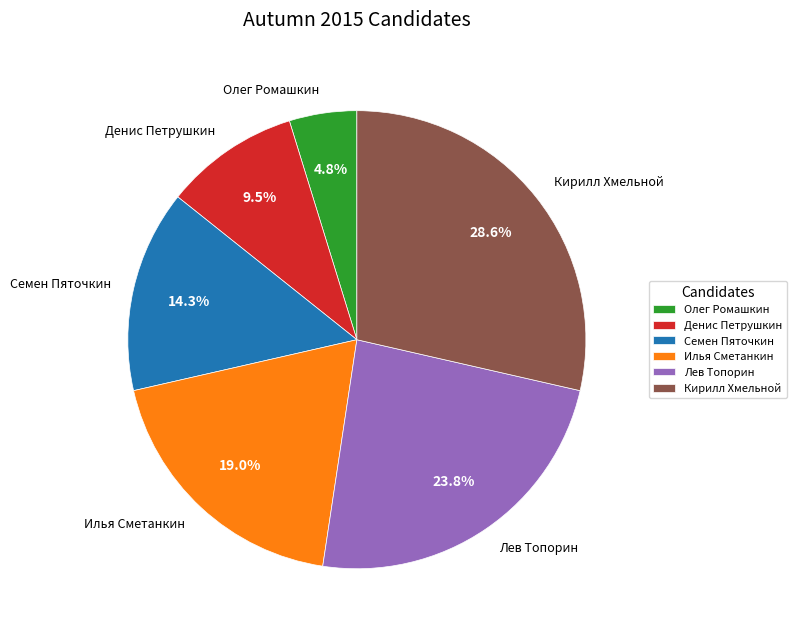

What is the ratio of the value at Кирилл Хмельной to the value at Семен Пяточкин?

2.0